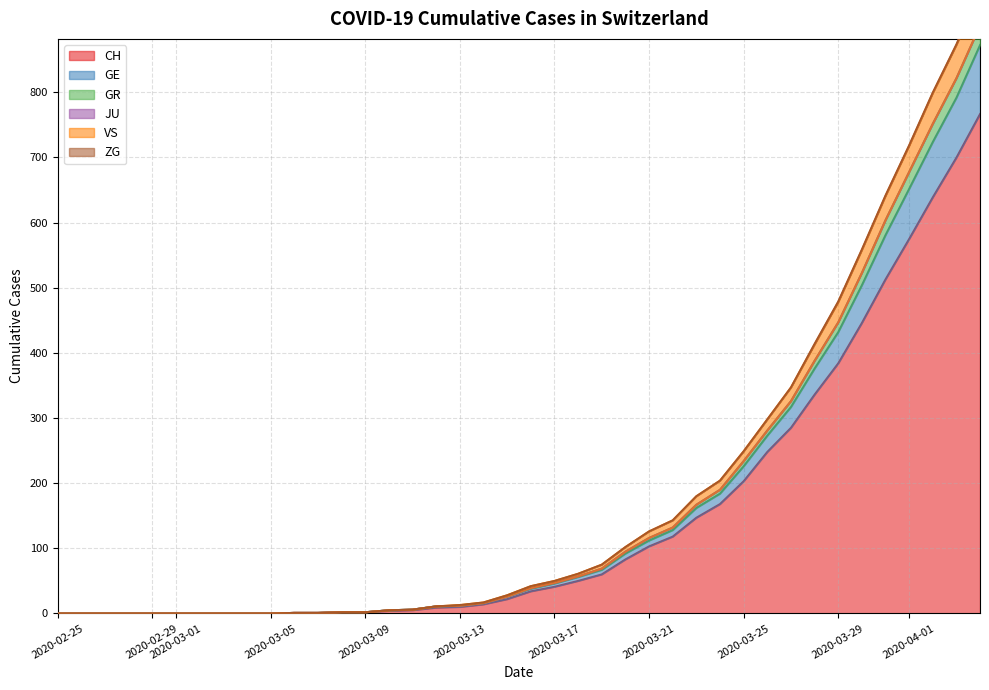

What is the maximum value for CH?

767